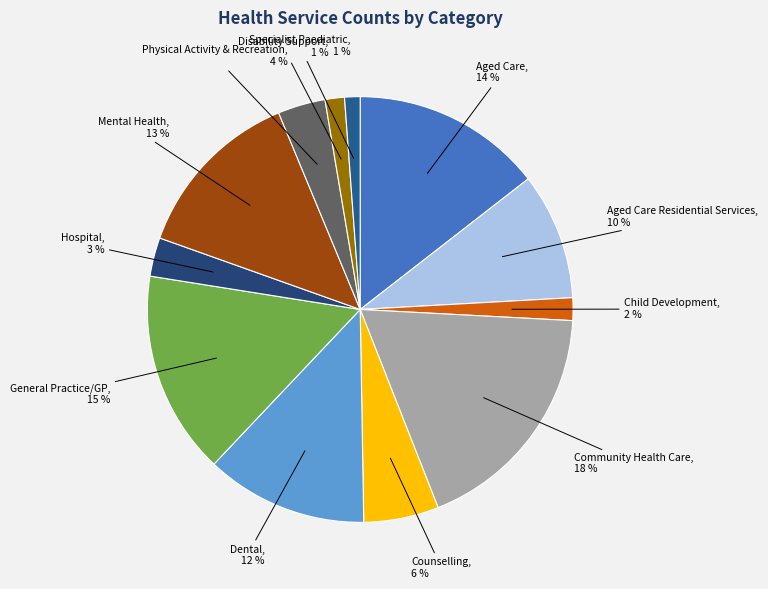

Combined, do General Practice/GP and Dental account for over 50%?

No